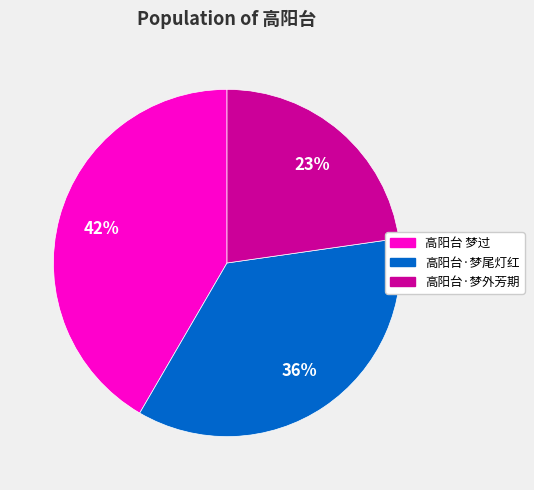

To the nearest percent, what is the difference between the 高阳台·梦尾灯红 and 高阳台 梦过 slice percentages?

6%